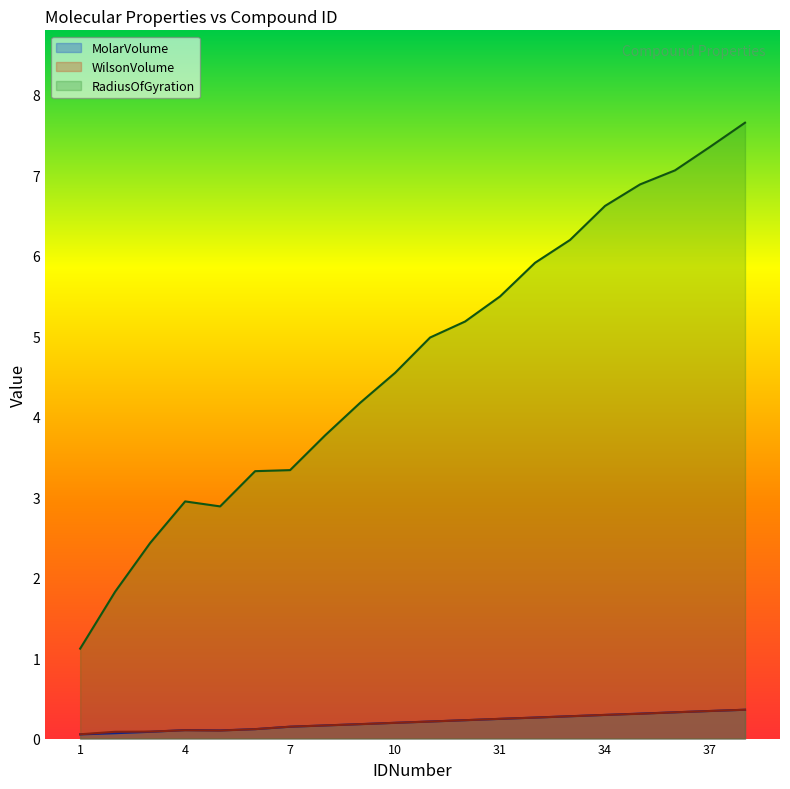

What is the sum of the RadiusOfGyration values at 36 and 35?

14.0